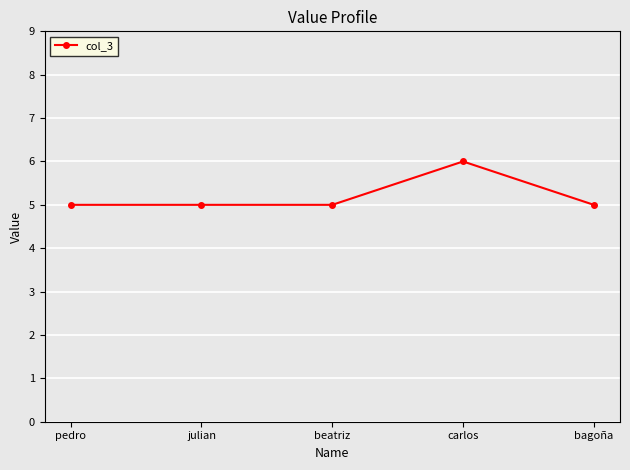

The chart shows a value of 5 at beatriz. True or false?

True